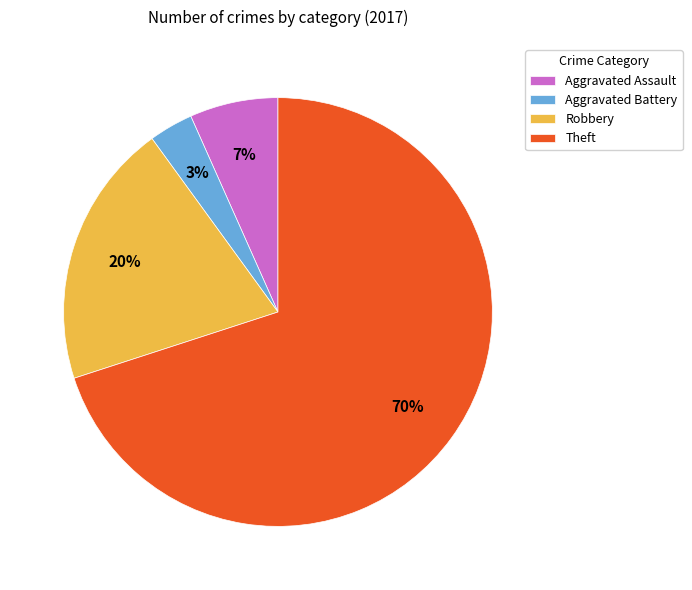

Which category has the biggest portion of the pie?

Theft